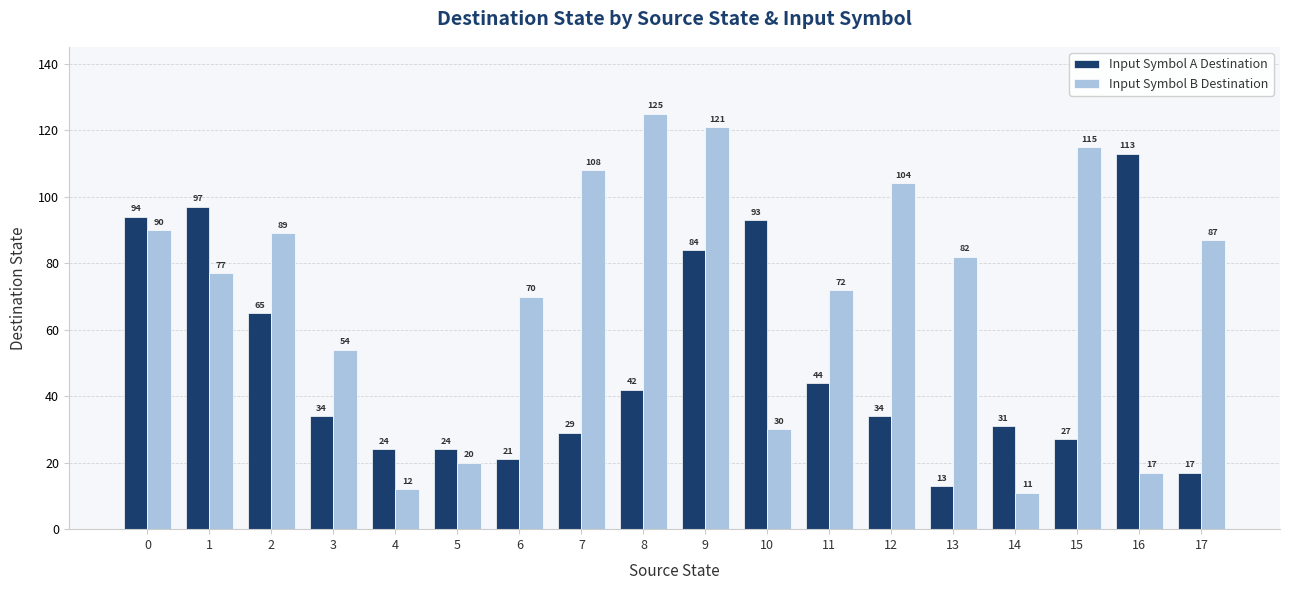

At 6, list the series in order from largest to smallest.

Input Symbol B Destination, Input Symbol A Destination